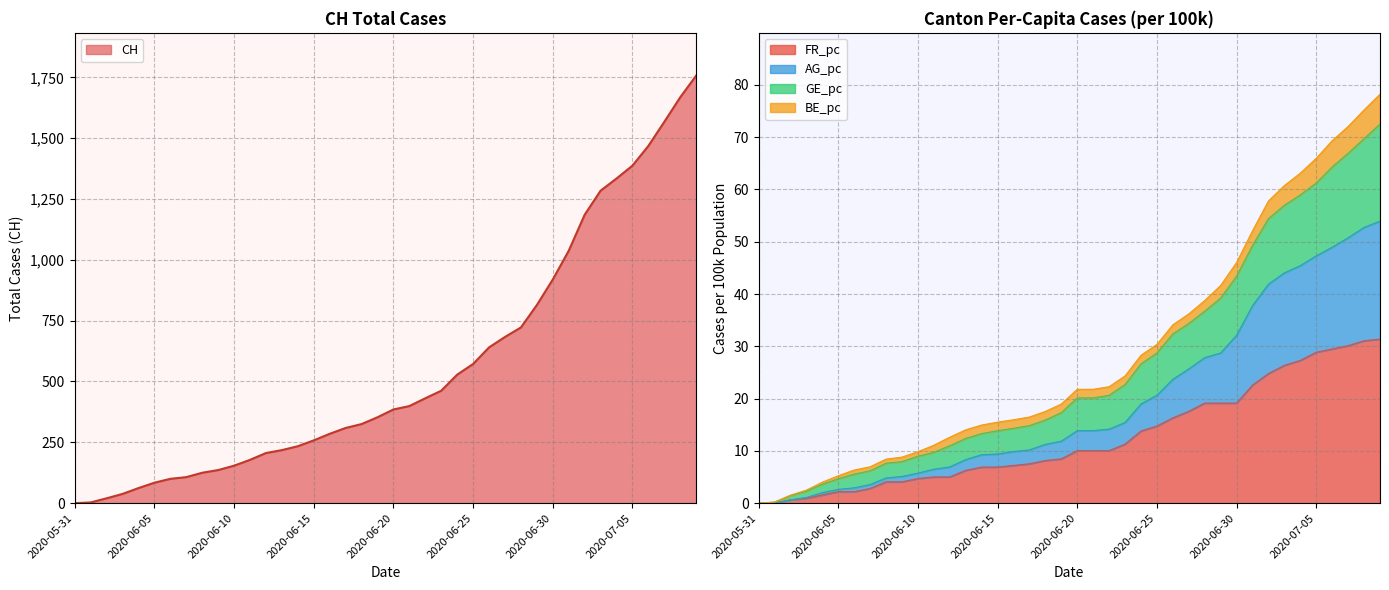

At which category is the sum across all series the highest?

2020-07-09